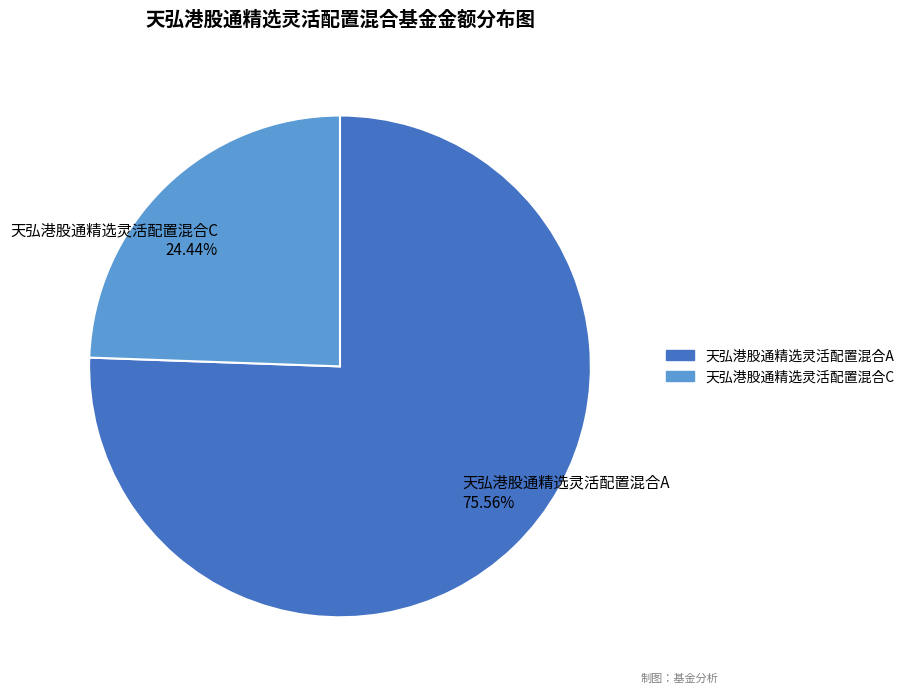

Does any single category account for the majority?

Yes